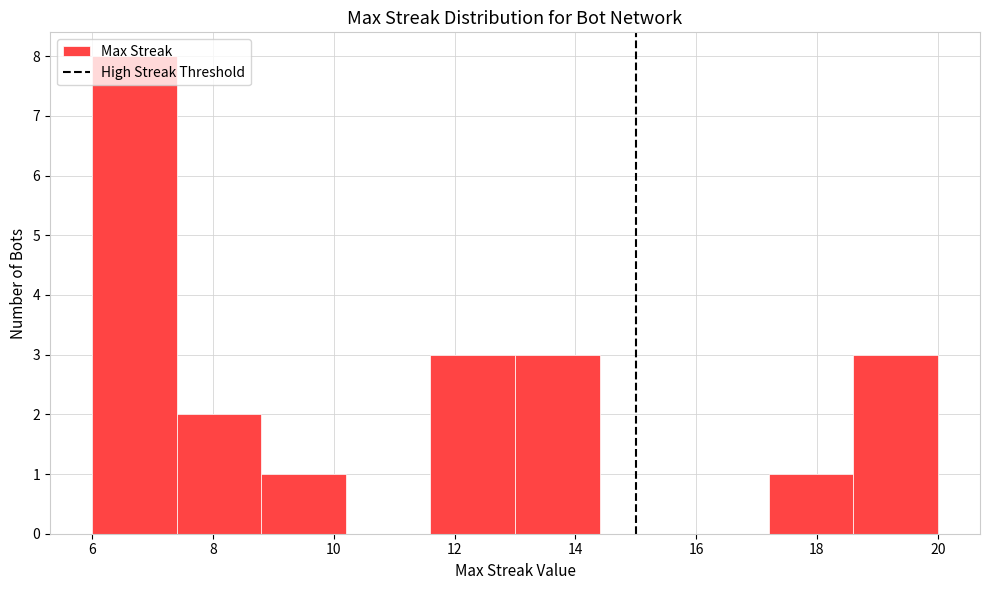

Over which range of the x-axis is the bar tallest?

6.0 to 7.4